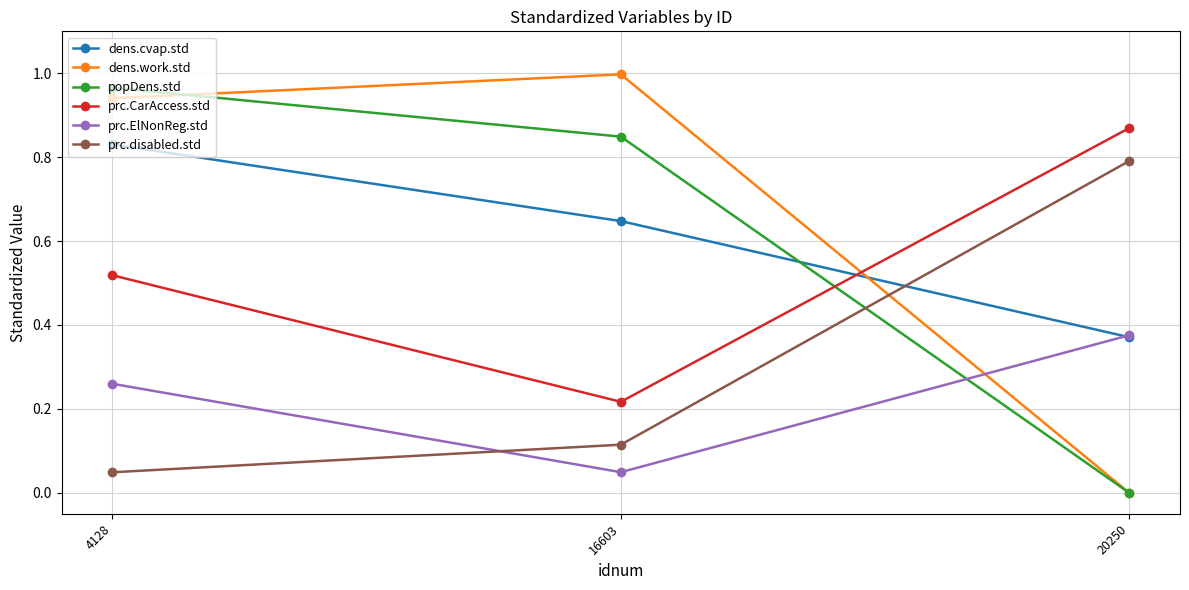

Which category has the highest value in the prc.ElNonReg.std series?

20250